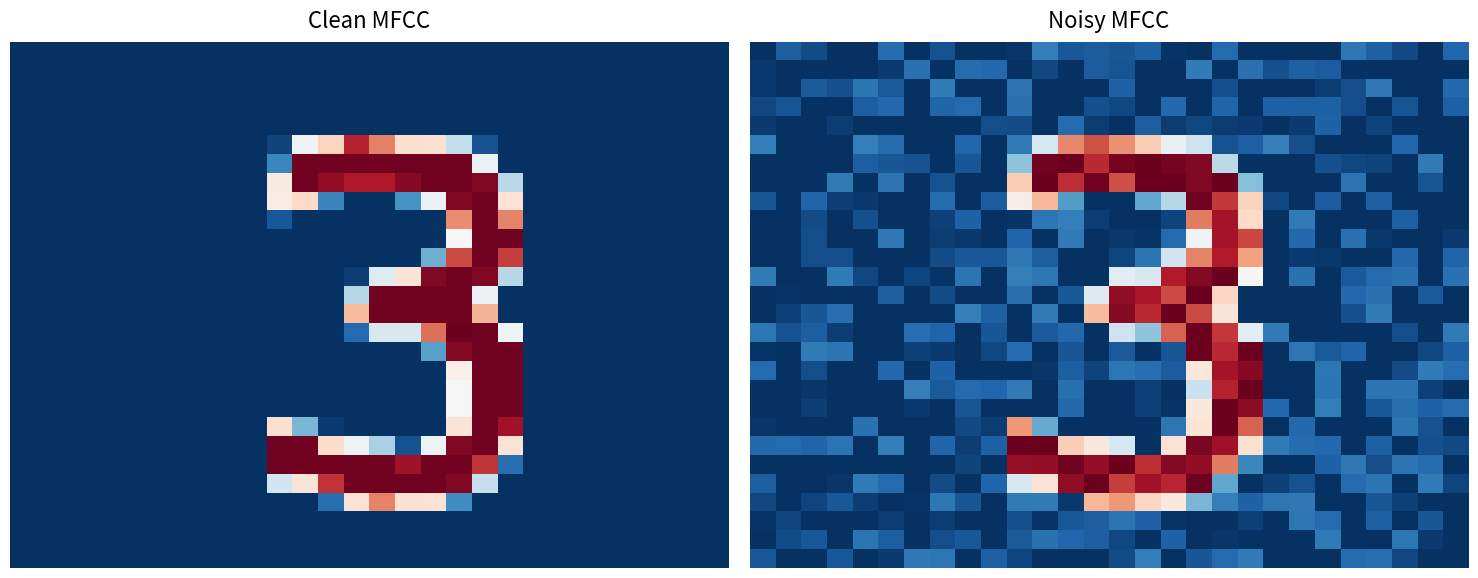

At which category is the sum across all series the highest?

17